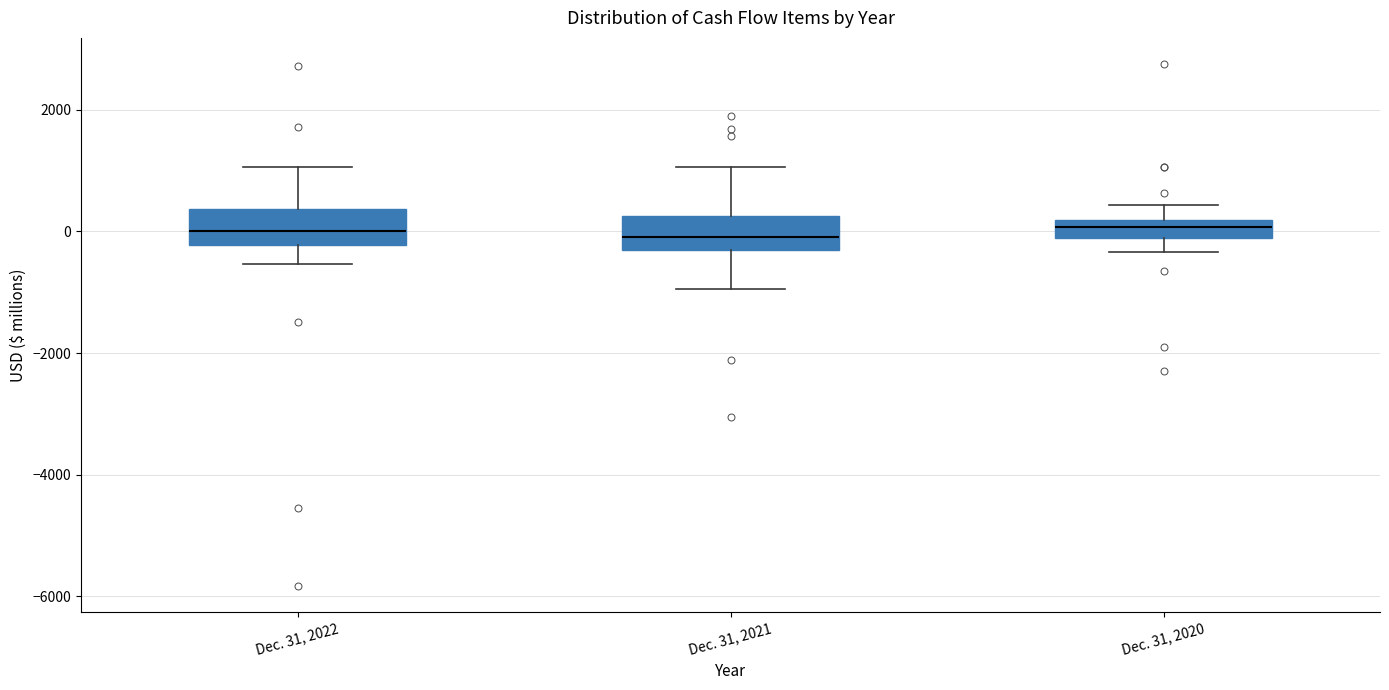

Where does the upper whisker of the box for Dec. 31, 2022 end on the y-axis? The values are not printed on the chart, so give them approximately, as read against the axis.

1000